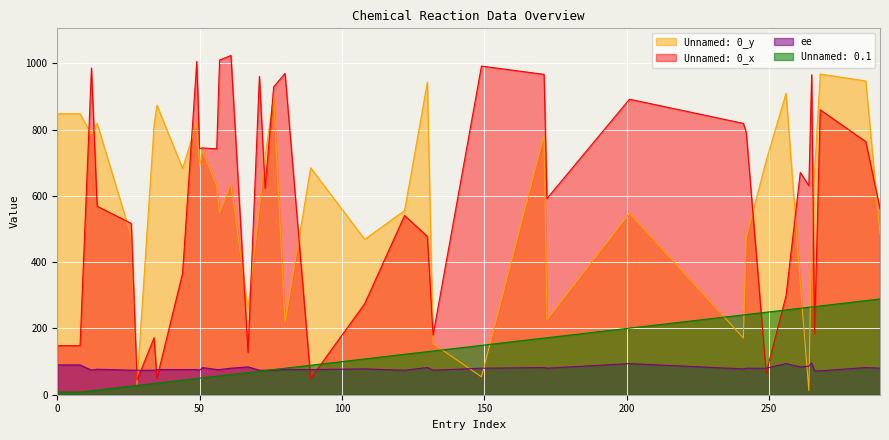

Reading left to right, extract all data points from this chart.

ee: 90	90	74	77	74	74	74	76	76	76	74	82	76	76	80	84	74	74	74	76	76	78	74	82	74	80	82	80	94	78	80	80	94	84	86	96	72	72	82	80
Unnamed: 0_x: 148	148	986	569	517	44	172	50	366	1006	743	745	742	1010	1024	128	961	623	929	970	49	275	541	478	180	992	967	592	892	819	793	65	299	671	631	966	185	860	764	562
Unnamed: 0_y: 848	848	785	819	477	31	814	874	683	820	688	737	630	549	636	260	565	719	901	217	685	469	556	943	154	54	784	226	548	171	474	706	910	336	13	490	672	968	947	485
Unnamed: 0.1: 8	8	12	14	26	28	34	35	44	49	50	51	56	57	61	67	71	73	76	80	89	108	122	130	132	149	171	172	201	241	242	249	256	261	264	265	266	268	284	289